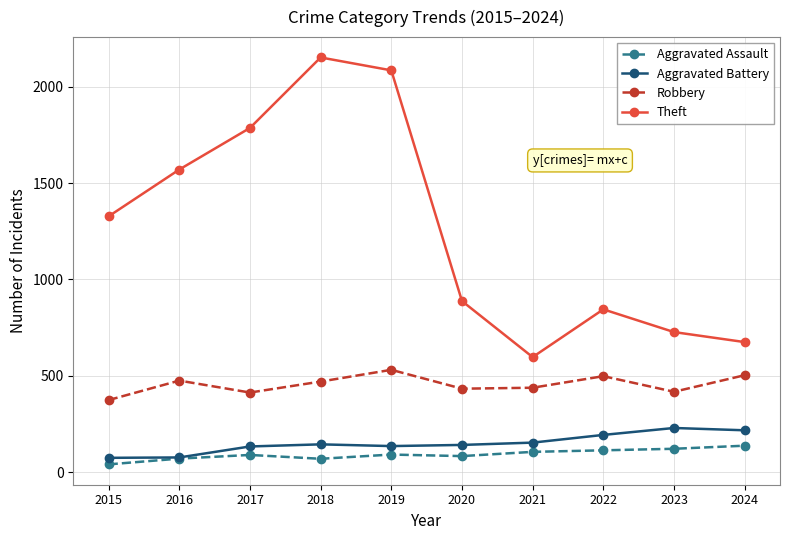

Which series has the largest total across all categories?

Theft